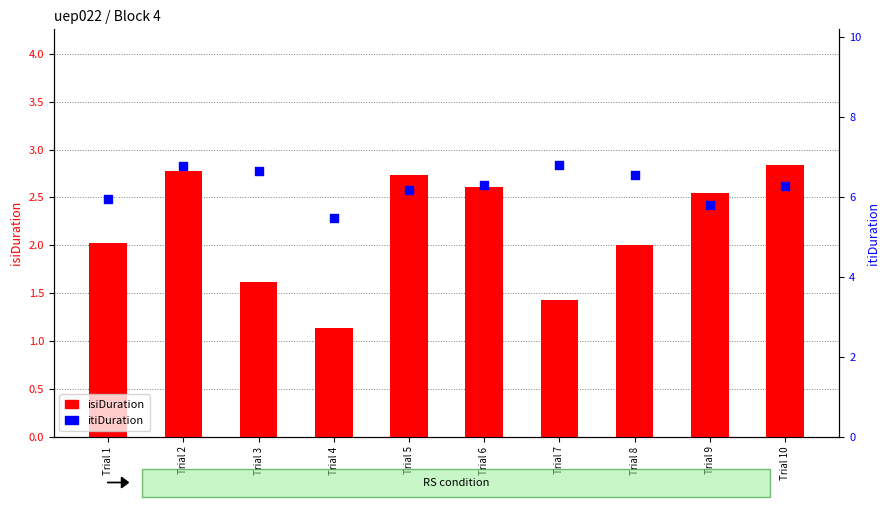

What are all the series names shown in the legend?

isiDuration, itiDuration